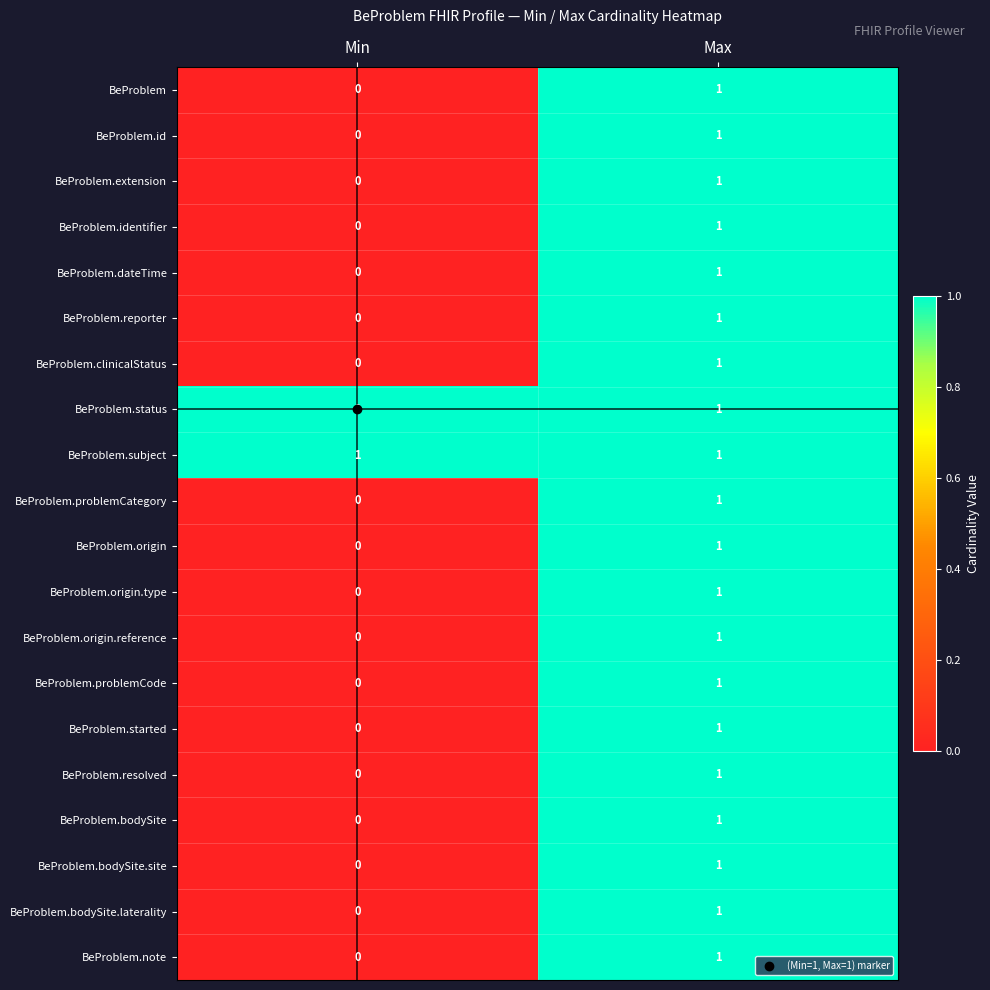

Which category has the highest value in the BeProblem.note series?

Max